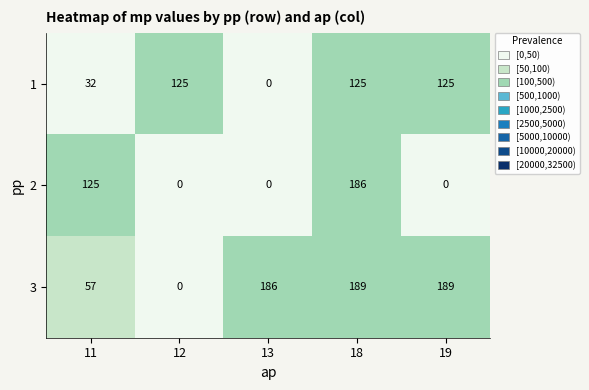

List the series in order of their peak value, lowest first.

1, 2, 3